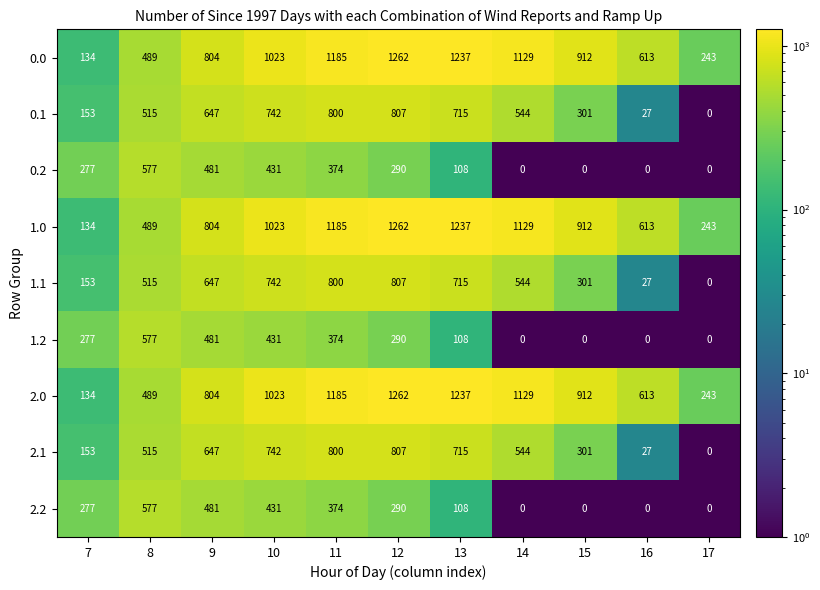

What is the difference between the maximum and minimum values in the 2.1 series?

807